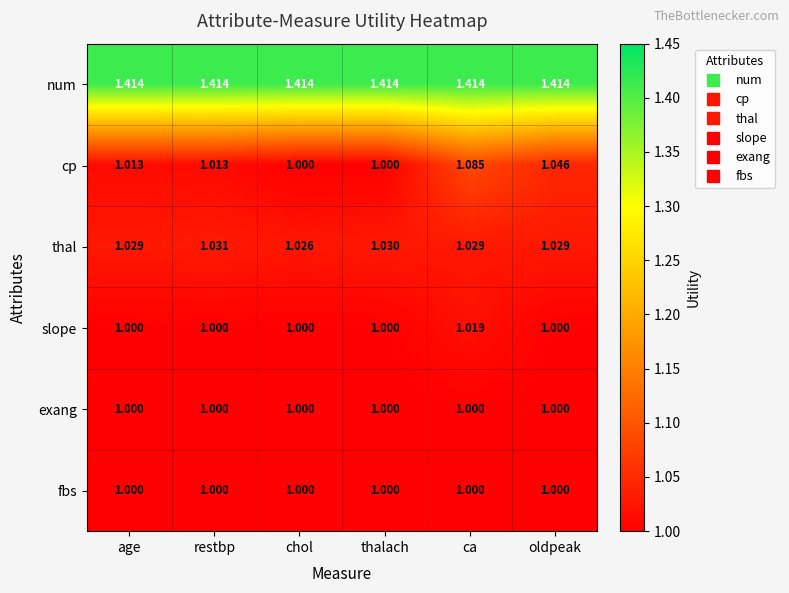

Is the value of fbs at thalach greater than the value of cp at ca?

No